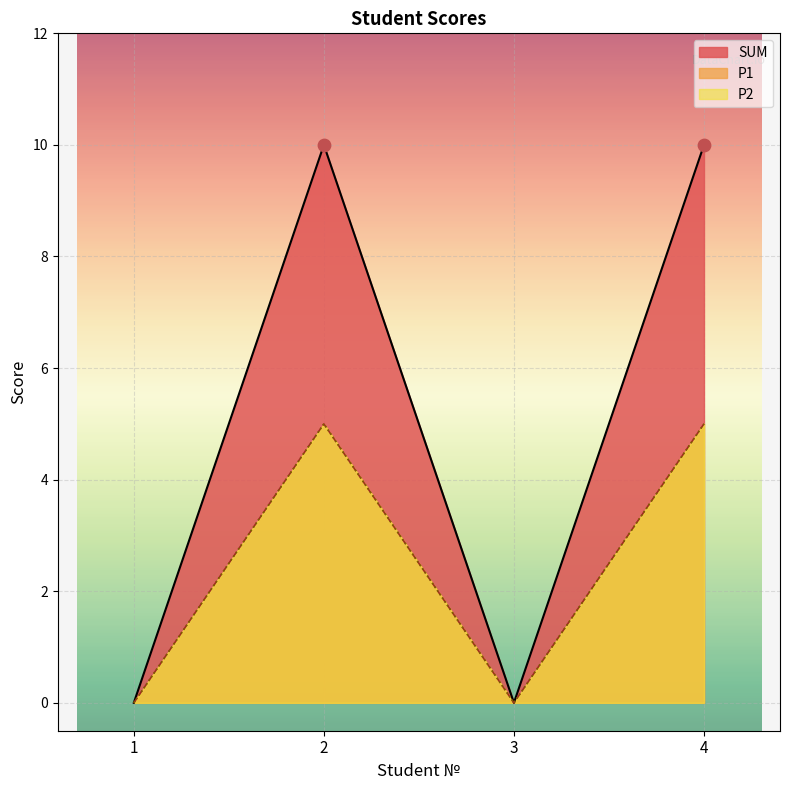

At how many categories does at least one series exceed 9?

2